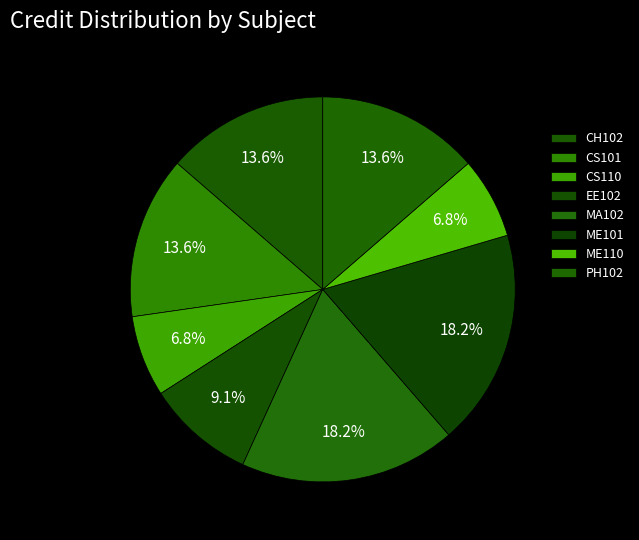

What is the smallest slice in the pie chart?

CS110